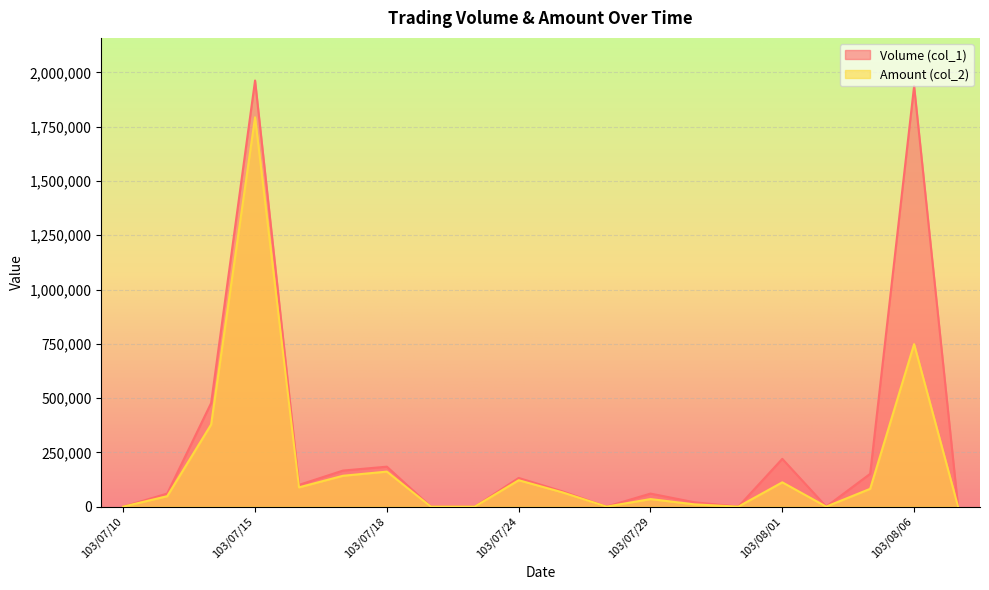

Does the chart display data point markers on the line(s)?

No